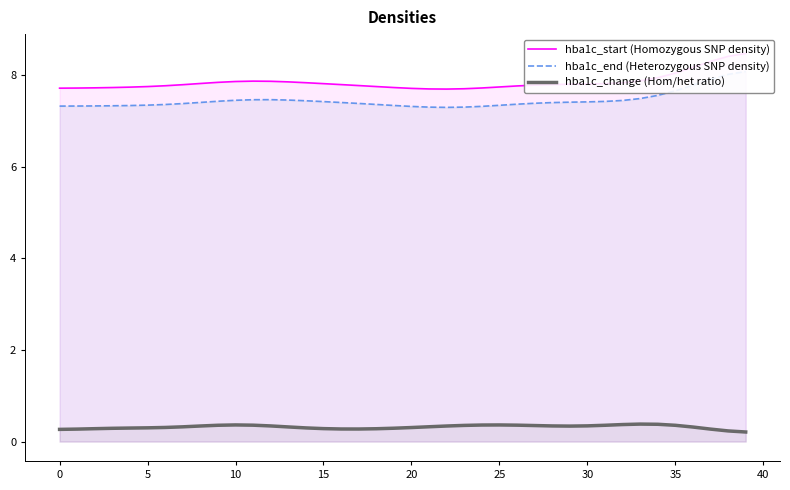

What is the label of the 5th point from the right?

35